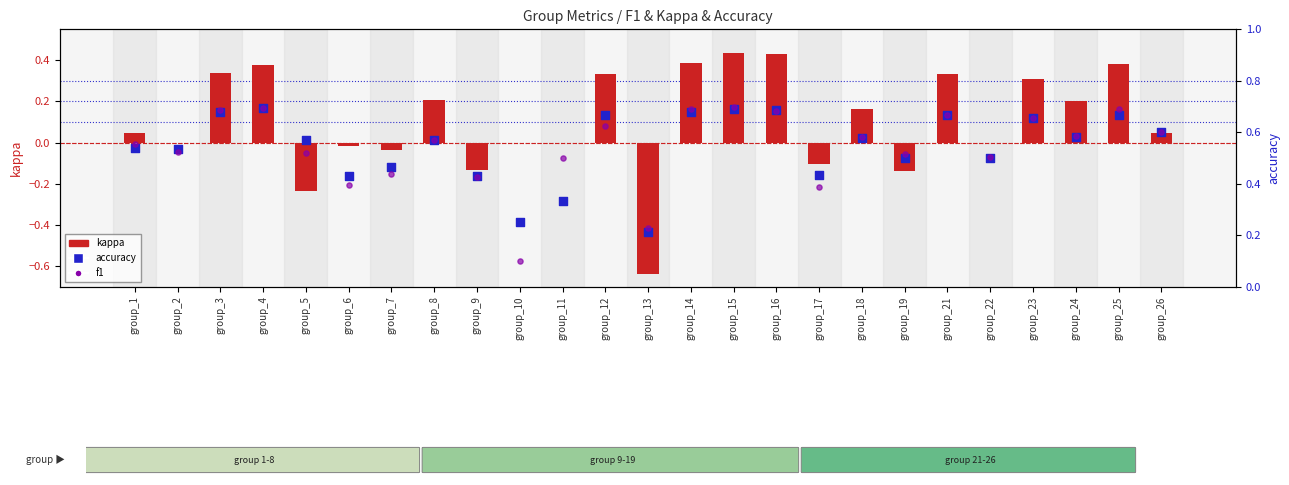

At which category is the sum across all series the highest?

group_15